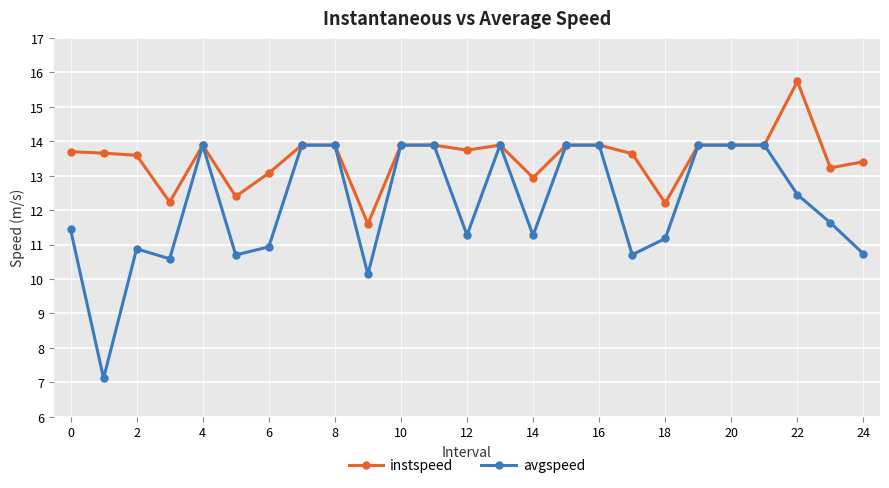

At how many categories does at least one series exceed 10?

25